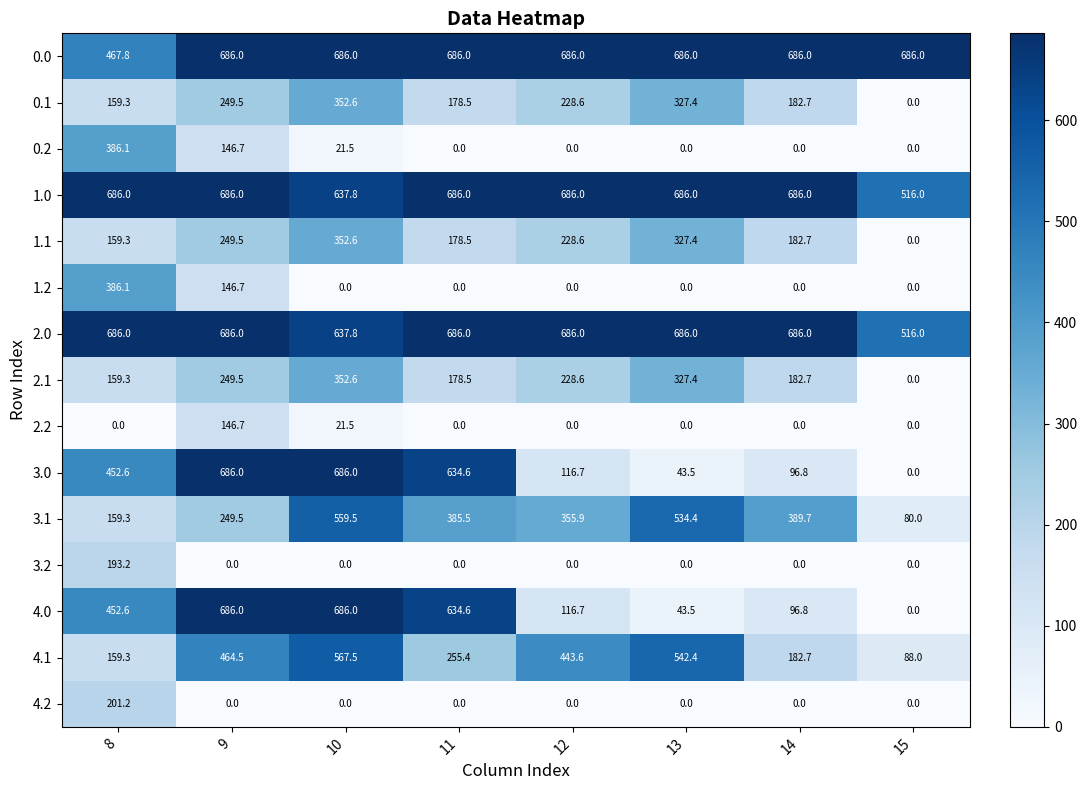

Where is 2.2 nearest to the value 73?

10